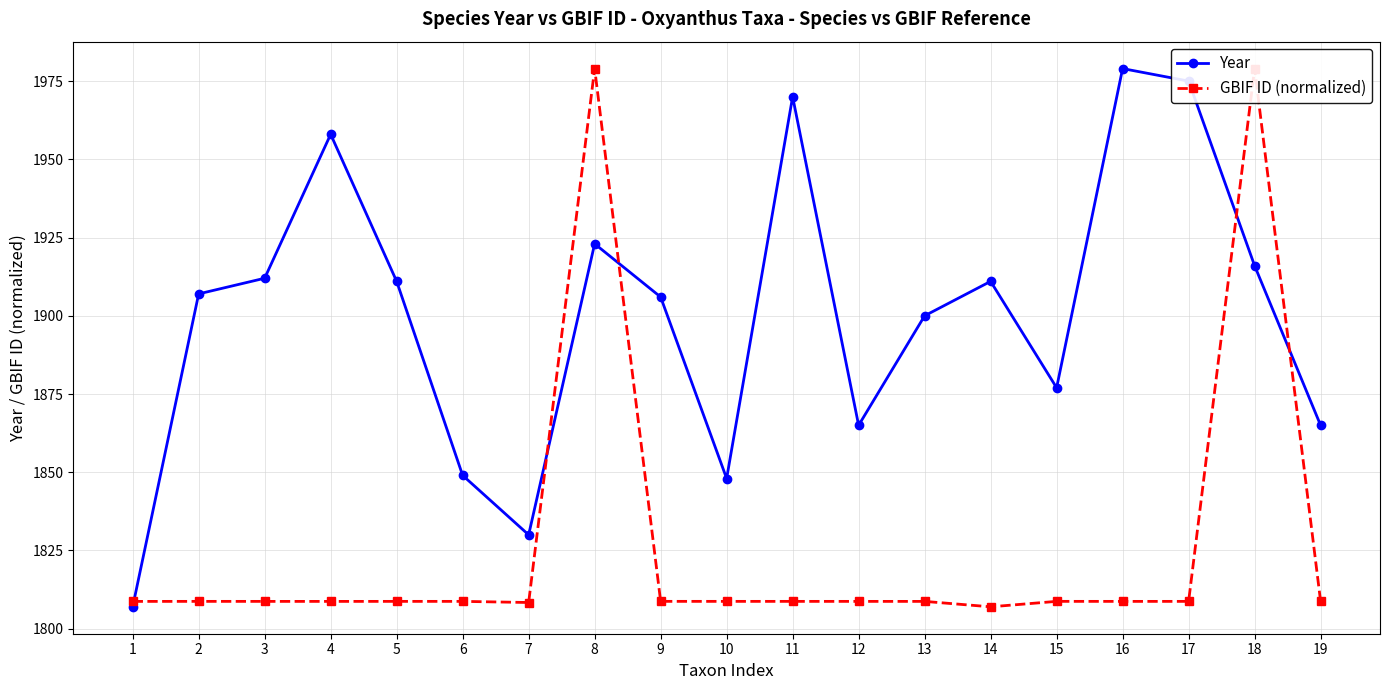

What is the value of the GBIF ID (normalized) point at the 19th from the left?

1808.7